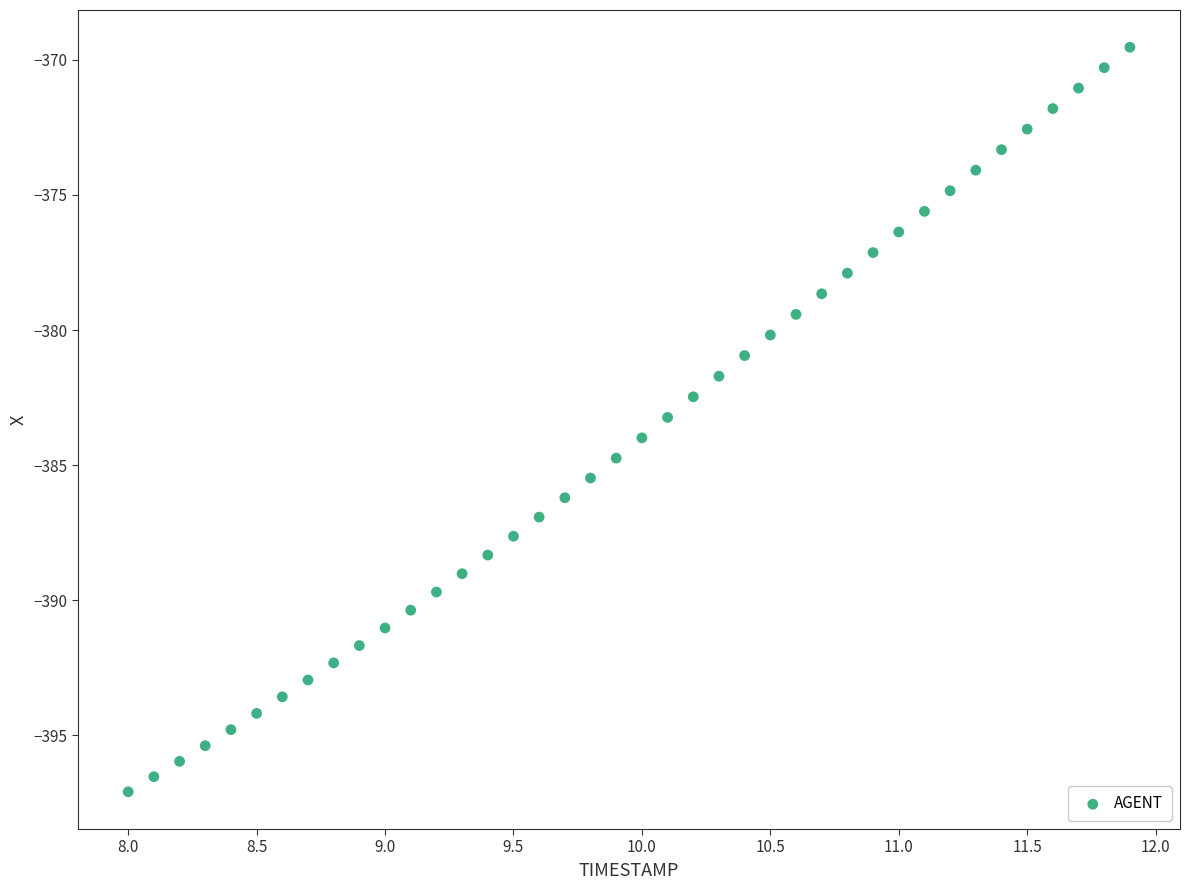

What is the range of Y values (max minus min)?

27.6